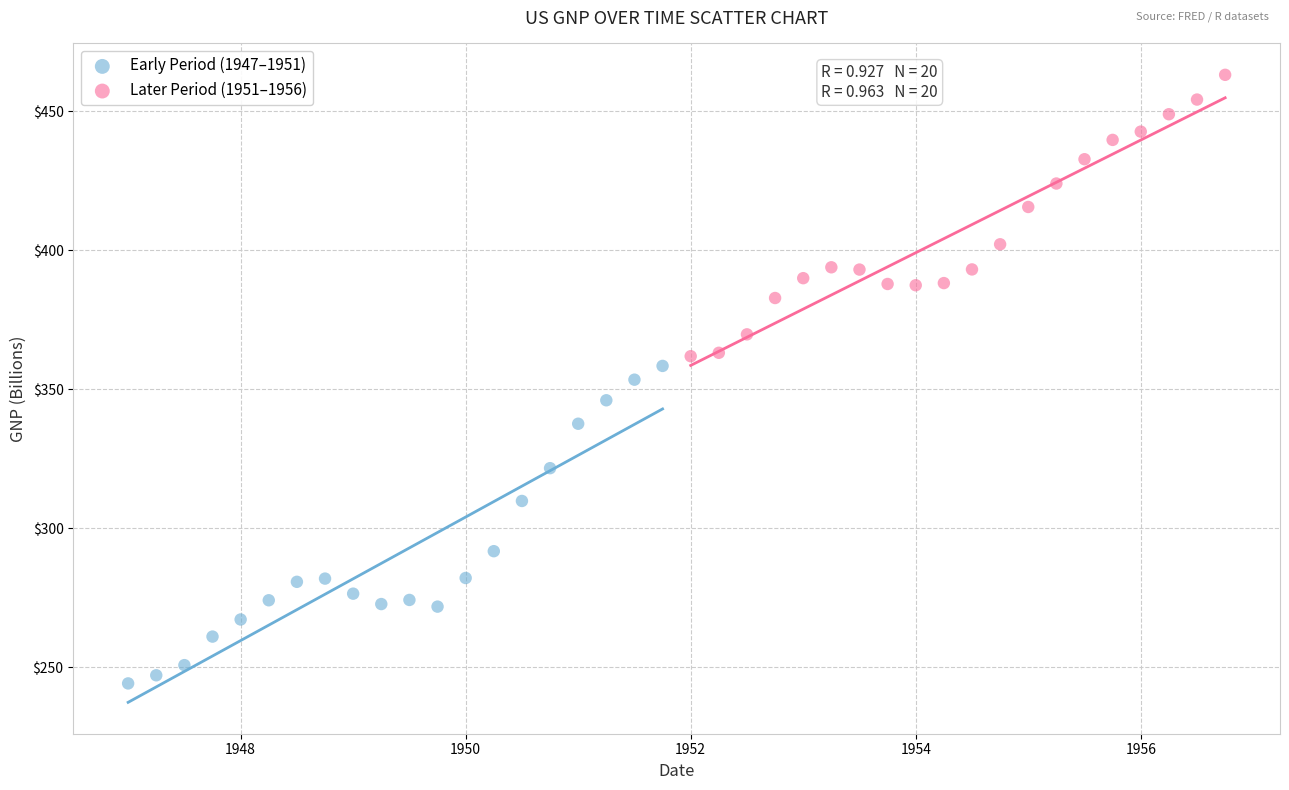

Which series reaches the minimum Y coordinate?

Early Period (1947–1951)